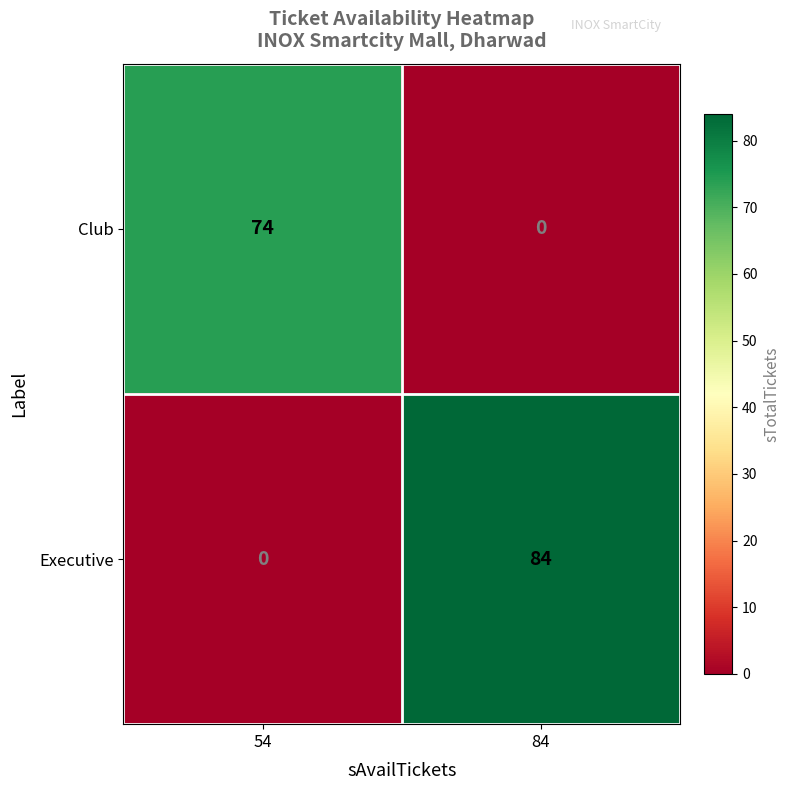

Which label corresponds to the largest value in the chart?

84